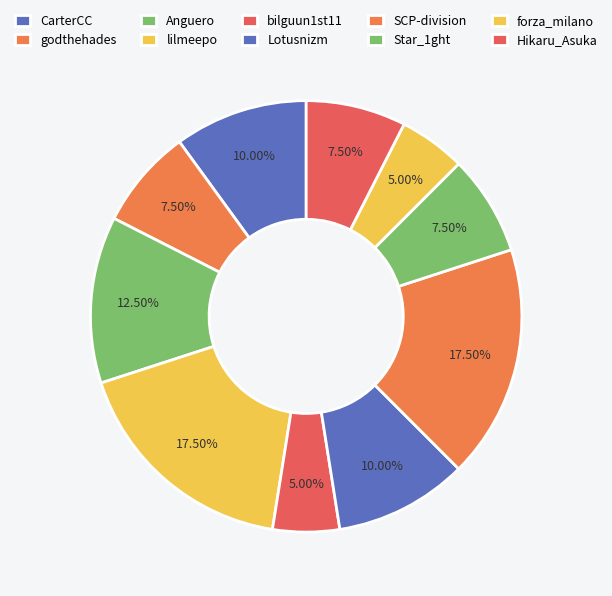

What percentage is the Hikaru_Asuka slice, to the nearest percent?

8%